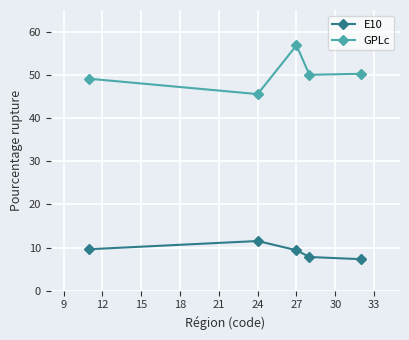

At how many categories does at least one series exceed 38?

5